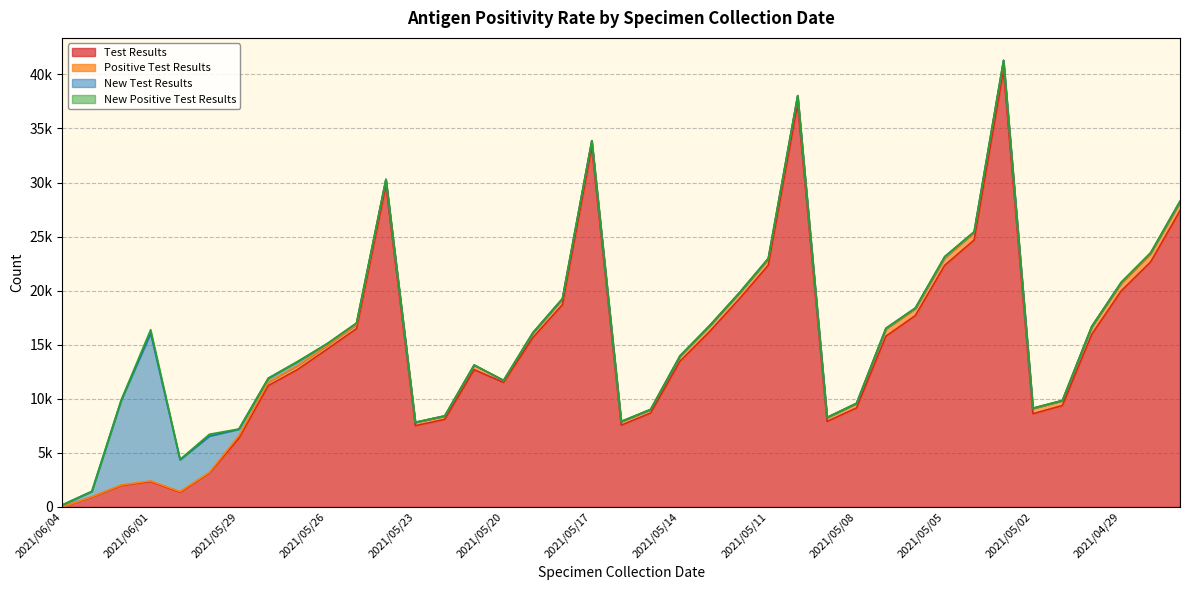

Reading left to right, list all the values displayed in this chart.

Test Results: 0	909	1982	2343	1363	3150	6350	11217	12713	14582	16484	29734	7512	8095	12689	11508	15664	18698	33289	7557	8684	13474	16199	19185	22345	37283	7905	9150	15786	17690	22344	24681	40413	8617	9375	15960	19971	22651	27392
Positive Test Results: 0	19	41	57	53	42	240	333	373	348	395	514	309	316	415	179	444	539	569	339	322	491	543	550	561	718	366	417	671	643	676	698	805	481	440	699	709	777	793
New Test Results: 184	502	7845	13663	2948	3359	594	342	353	156	120	51	3	3	17	10	13	14	9	1	9	5	3	14	67	35	2	11	58	57	117	61	80	29	25	36	85	66	79
New Positive Test Results: 7	10	31	325	26	169	20	9	8	5	0	0	0	1	0	0	0	0	1	0	0	0	0	0	5	1	0	0	6	8	16	6	12	9	2	0	7	5	10